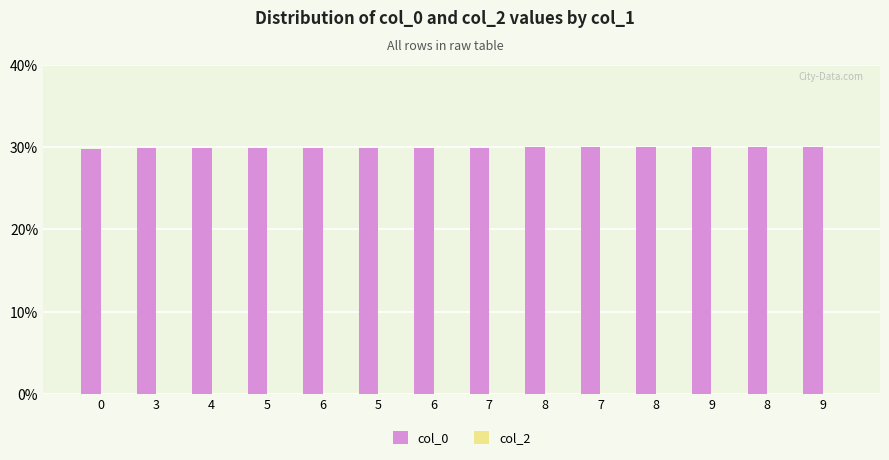

Count the number of categories in the chart.

14